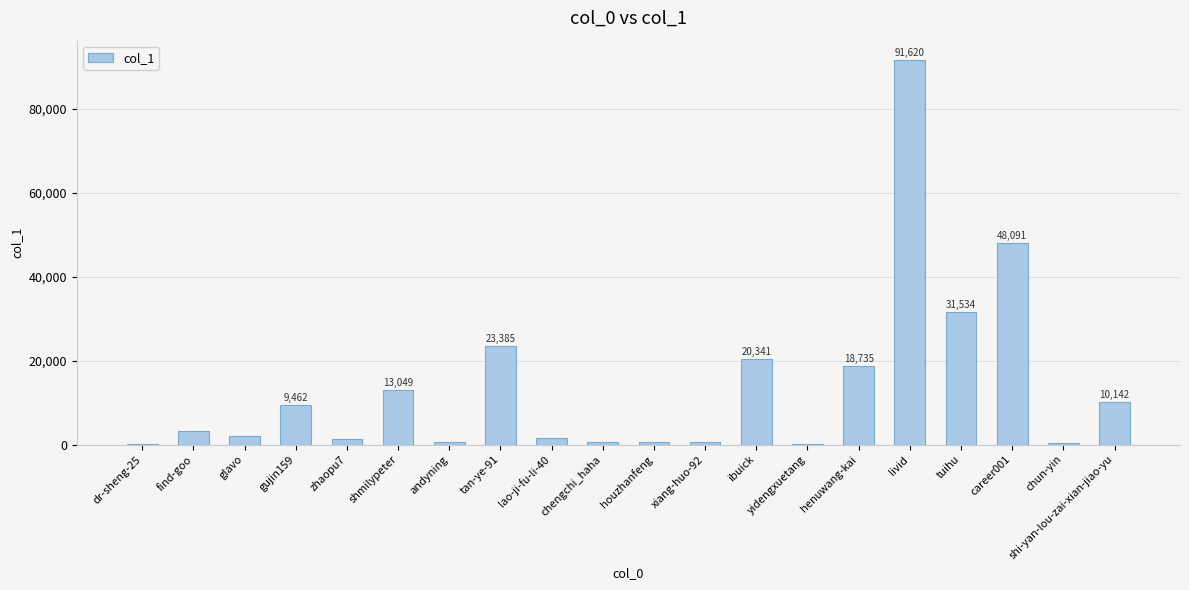

Where is the data nearest to the value 45899?

career001